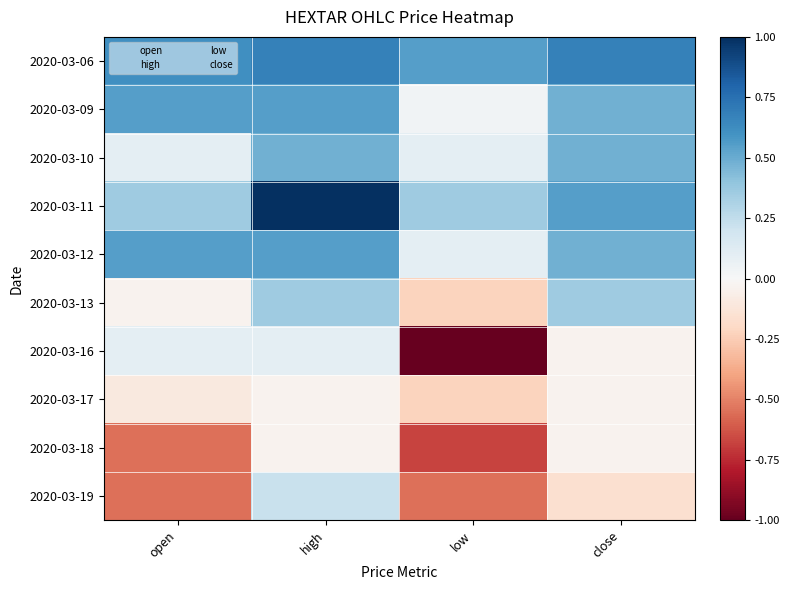

At which label does 2020-03-10 reach its peak?

high